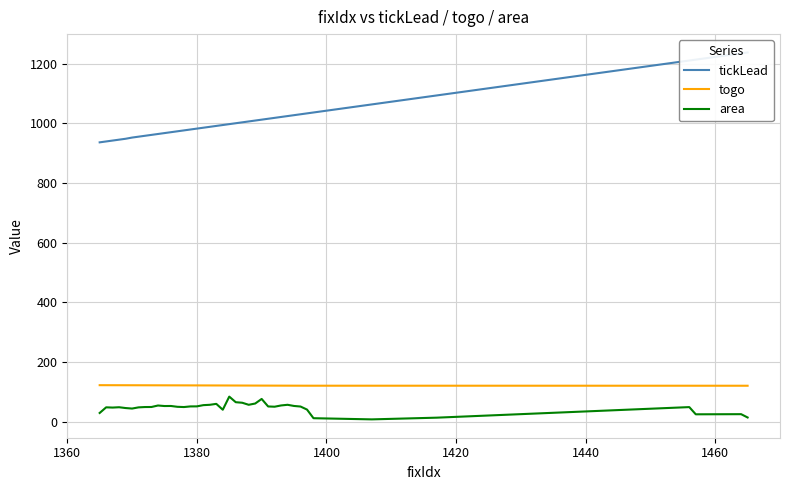

What is the highest value of the togo series?

123.0